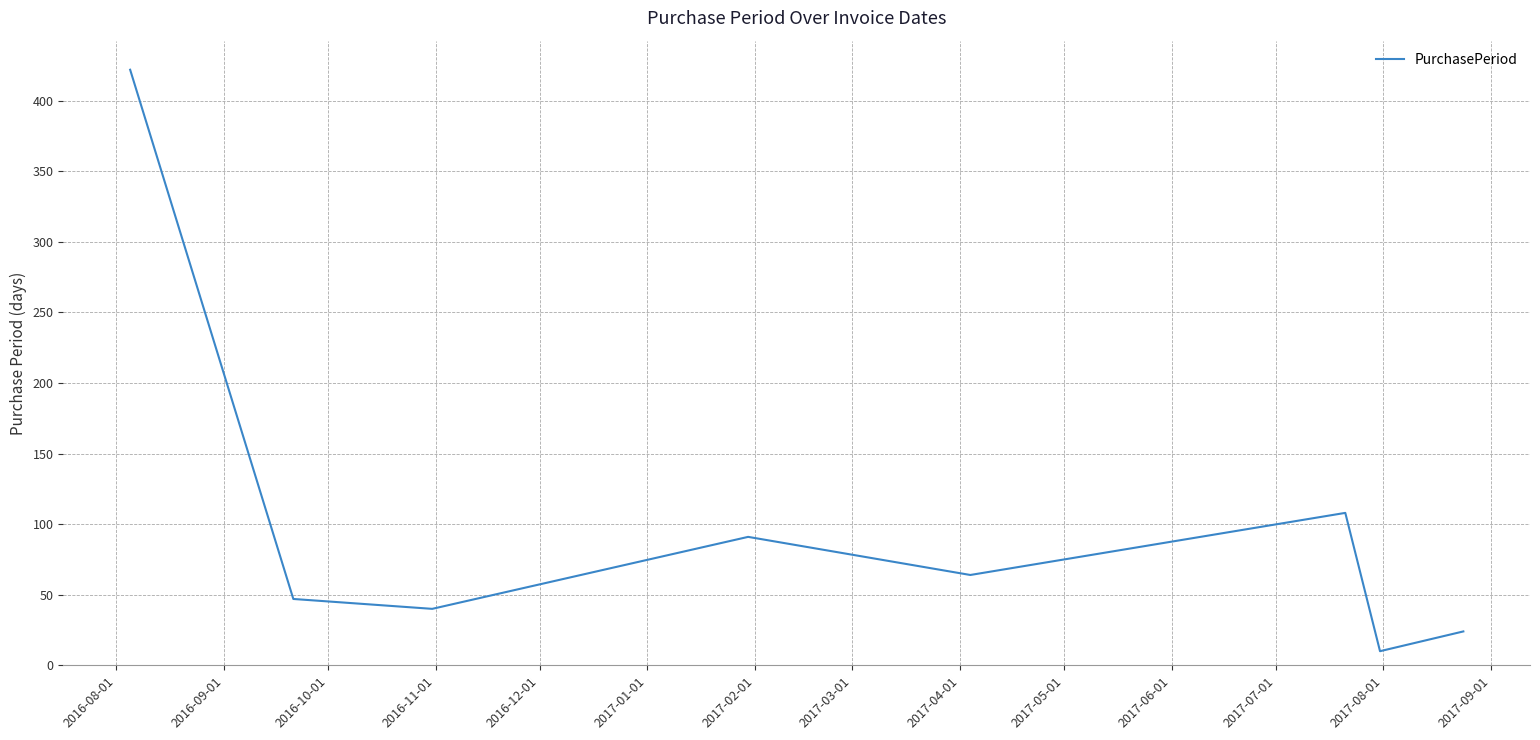

How many interior local peaks (higher than both neighbors) does the data have?

2